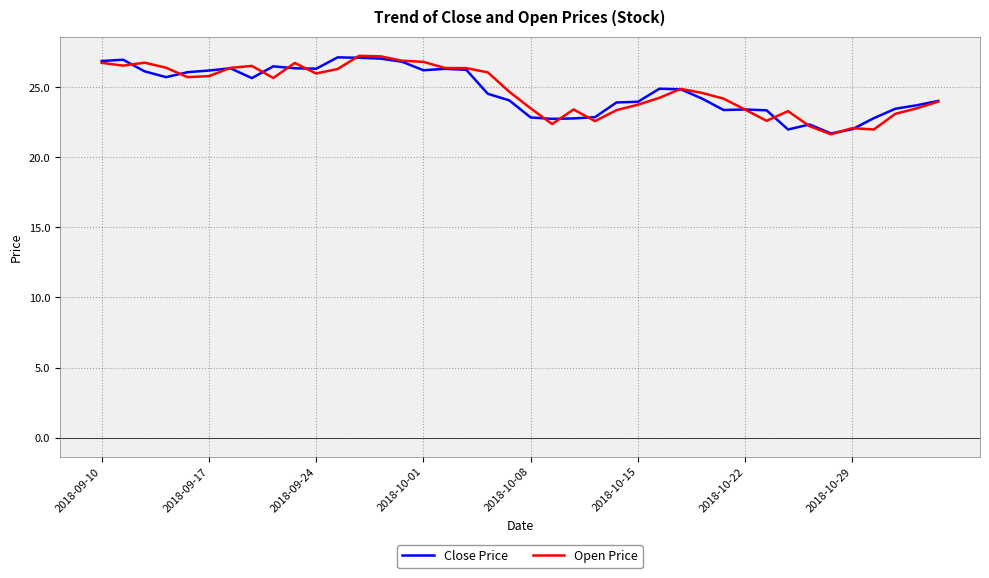

What is the lowest value of the Close Price series?

21.7